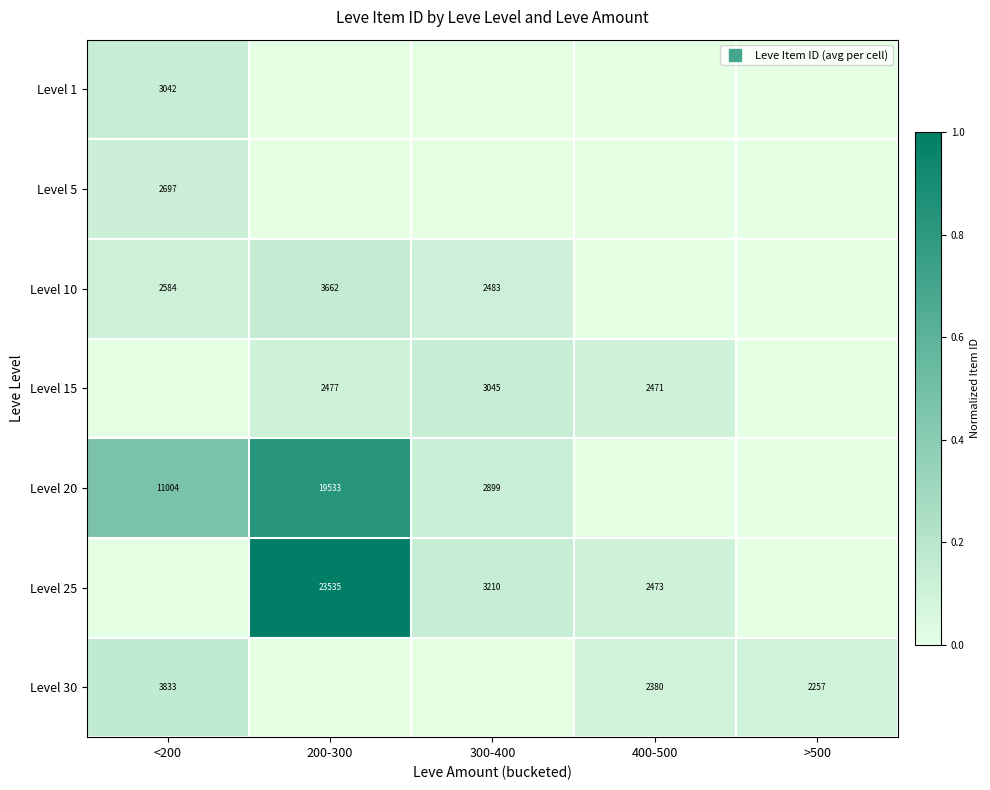

Which series has the largest total across all categories?

Level 20